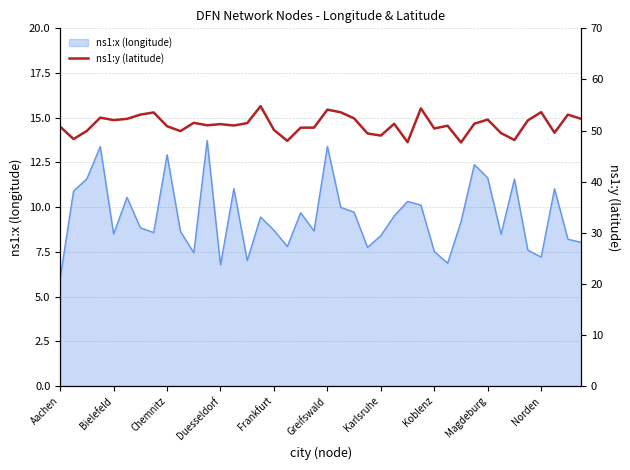

List the labels in order of value, largest first.

15, 27, 20, 36, 21, Koblenz, Karlsruhe, 38, Duesseldorf, 22, Greifswald, 39, 32, Frankfurt, 35, 10, 14, 31, 25, 12, 11, 13, 29, Magdeburg, Aachen, 19, 18, 28, 16, Chemnitz, Norden, 37, 33, 23, 24, Bielefeld, 34, 17, 26, 30